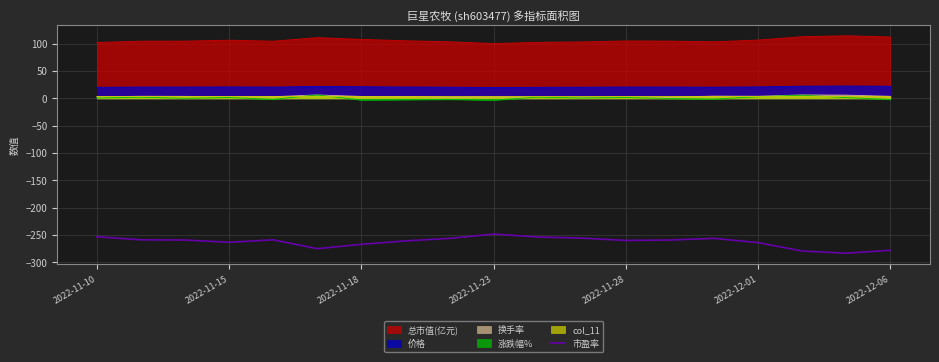

What is the minimum value shown in the chart?

-283.5